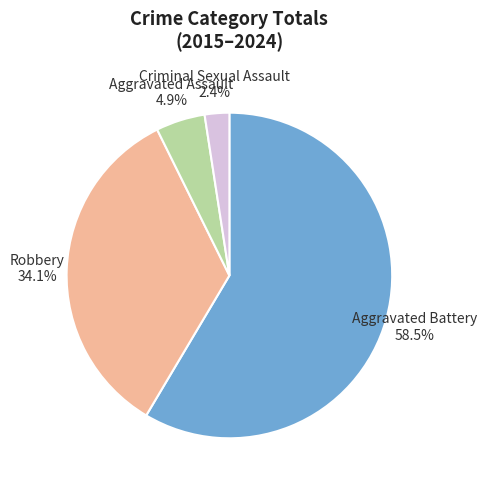

Rank the categories by value from highest to lowest.

Aggravated Battery, Robbery, Aggravated Assault, Criminal Sexual Assault